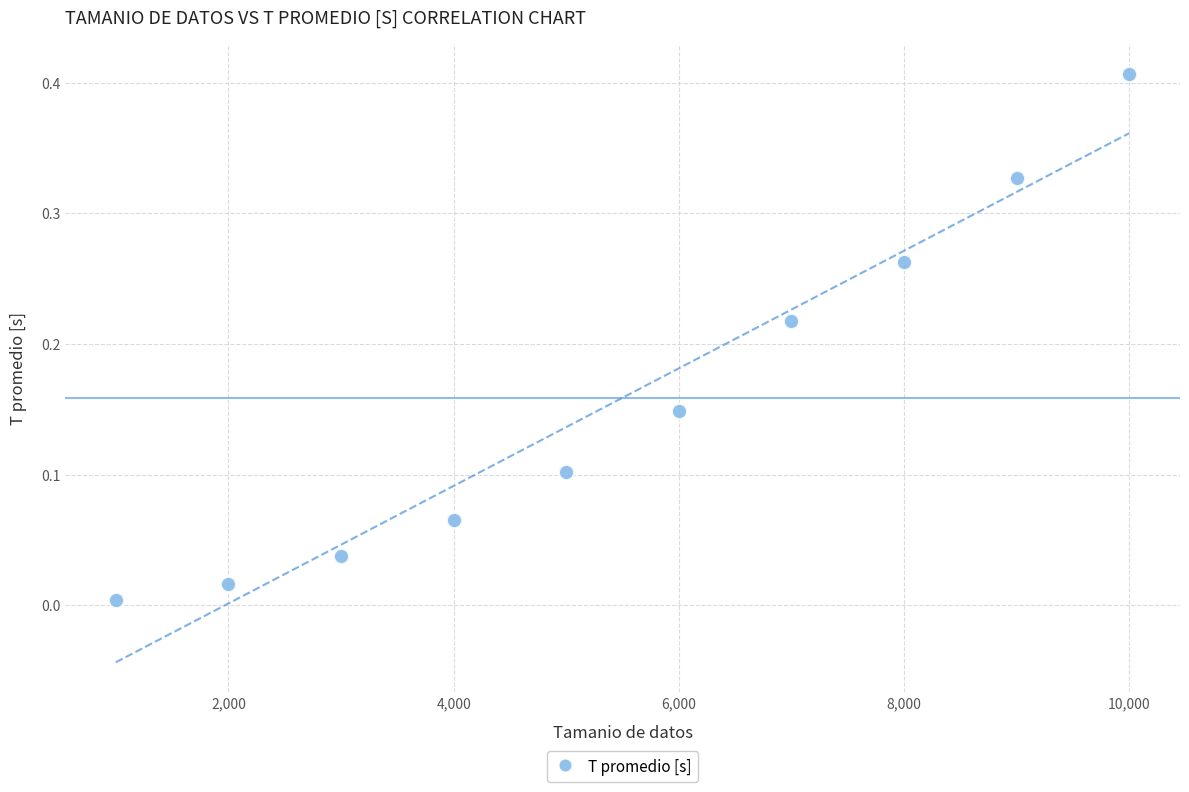

What is the range of X values (max minus min)?

9000.0